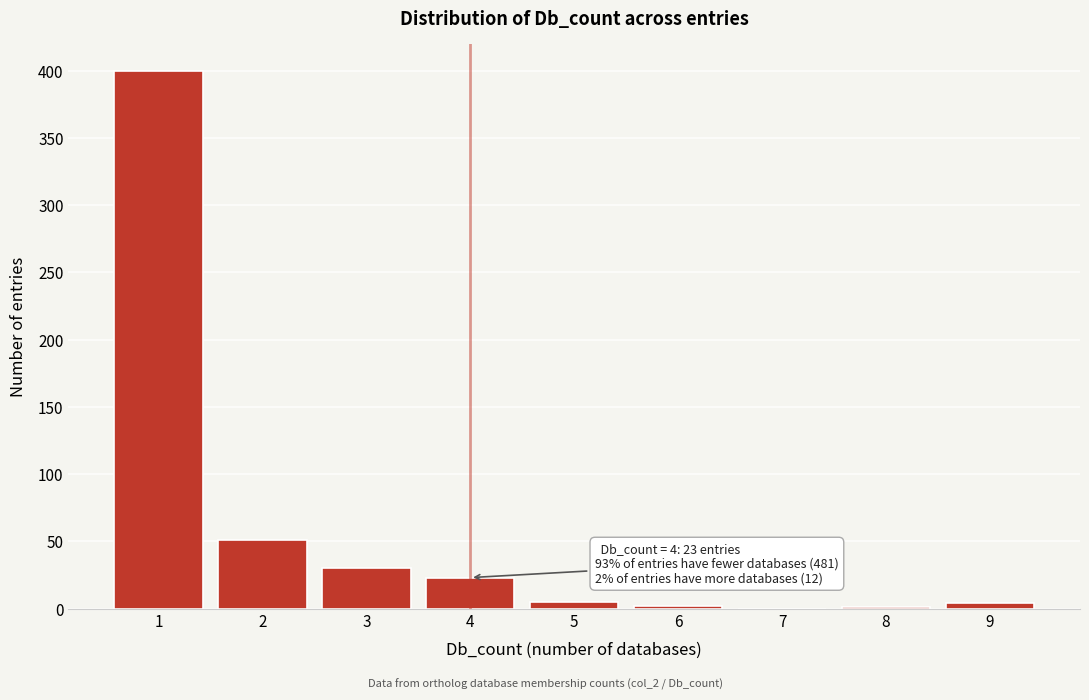

The value at 2 is 51. True or false?

True